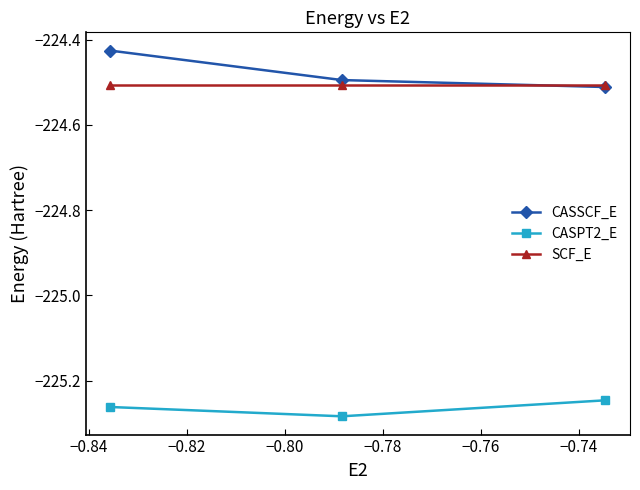

At how many categories does at least one series exceed -225?

3